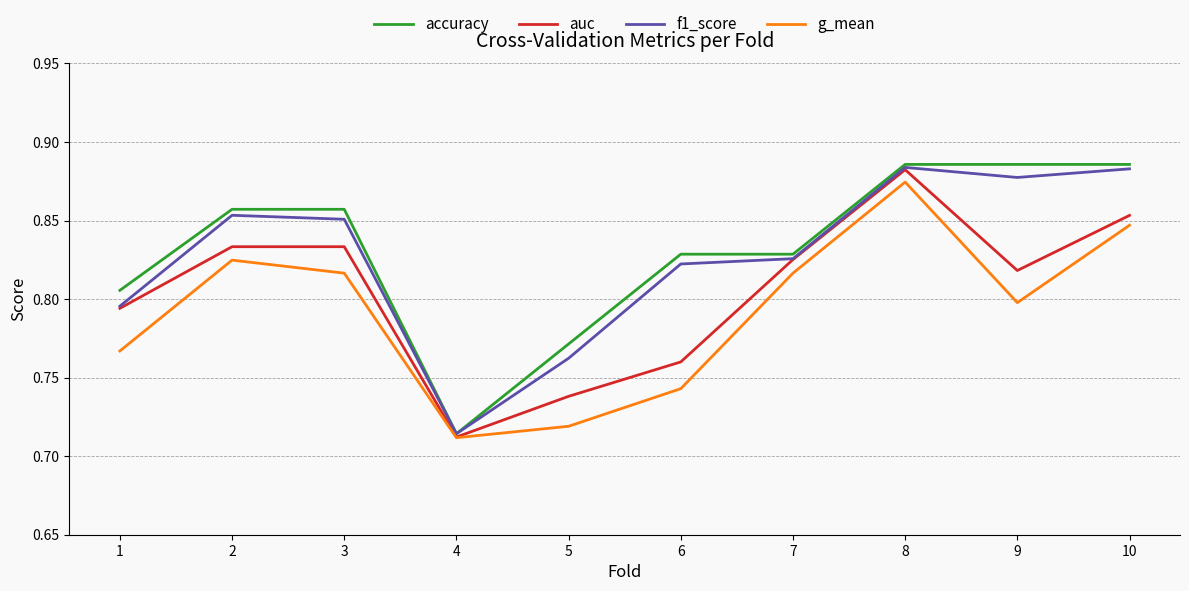

Where is accuracy nearest to the value 0?

4